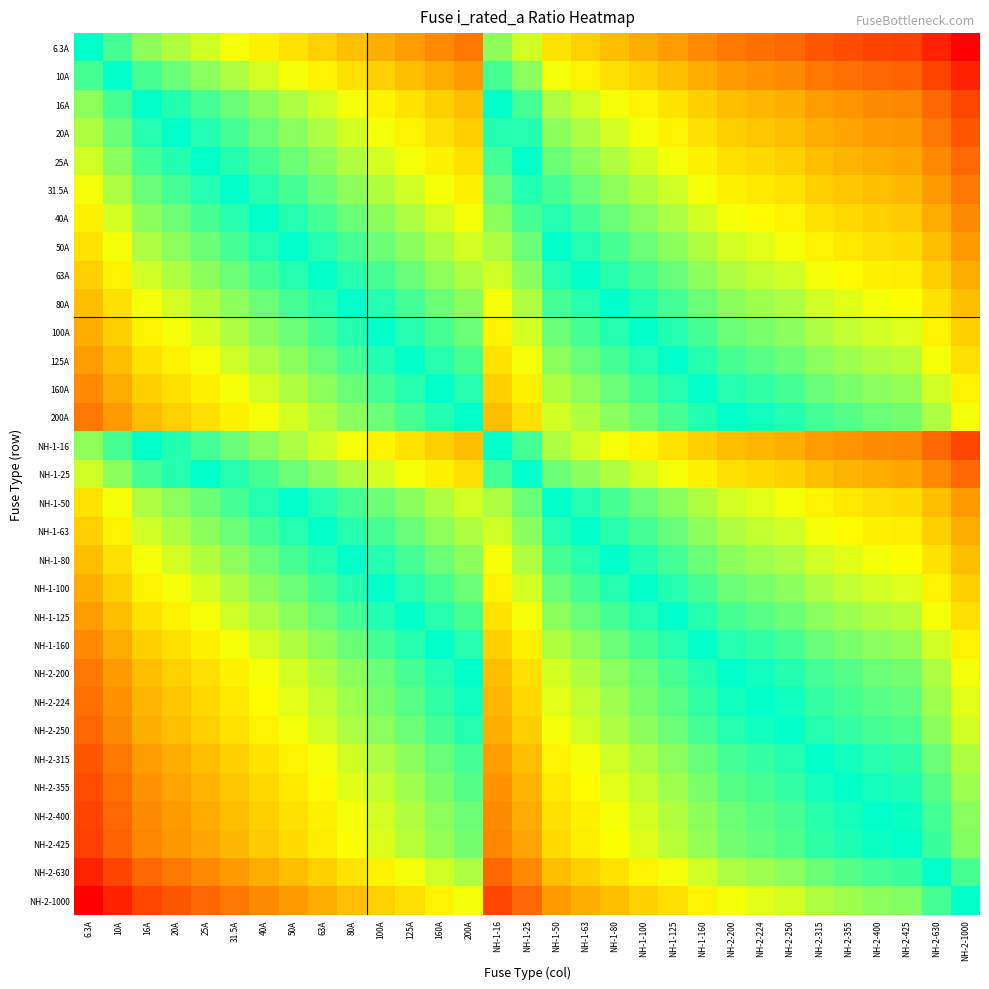

Rank the series at 16A from lowest to highest value.

6.3A, 10A, 16A, NH-1-16, 20A, 25A, NH-1-25, 31.5A, 40A, 50A, NH-1-50, 63A, NH-1-63, 80A, NH-1-80, 100A, NH-1-100, 125A, NH-1-125, 160A, NH-1-160, 200A, NH-2-200, NH-2-224, NH-2-250, NH-2-315, NH-2-355, NH-2-400, NH-2-425, NH-2-630, NH-2-1000